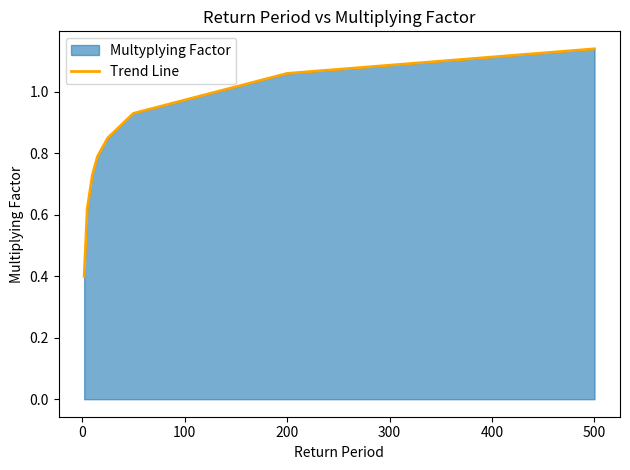

The chart shows a value of 1.7 at 200. True or false?

False